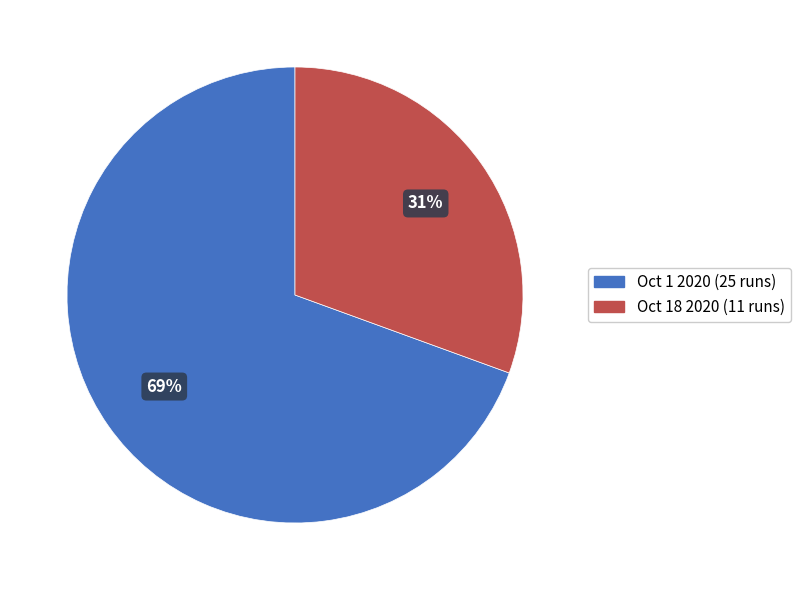

Which has a higher value, Oct 1 2020 or Oct 18 2020?

Oct 1 2020